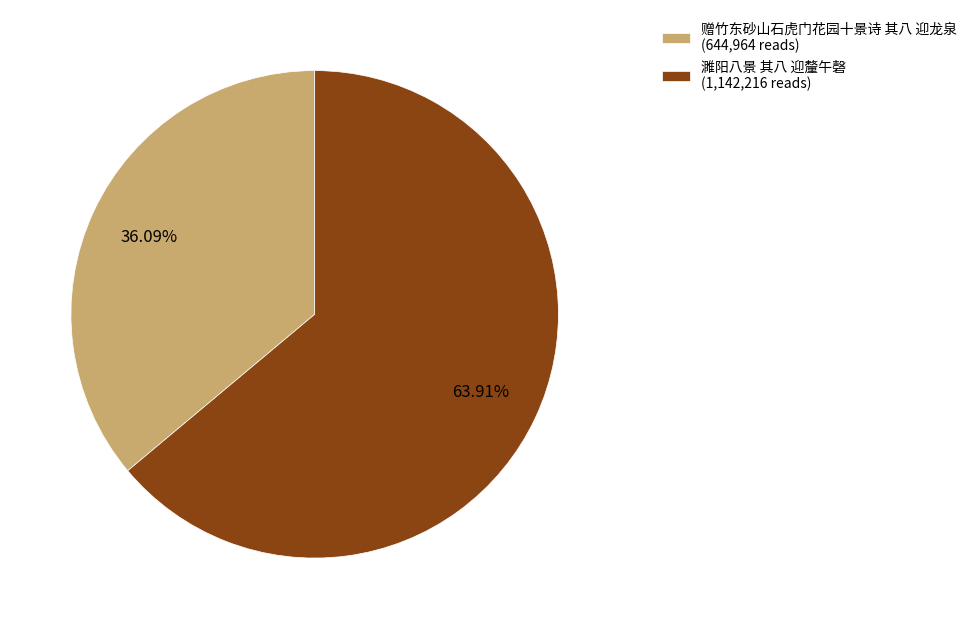

Between 濉阳八景 其八 迎釐午磬 and 赠竹东砂山石虎门花园十景诗 其八 迎龙泉, which is larger?

濉阳八景 其八 迎釐午磬